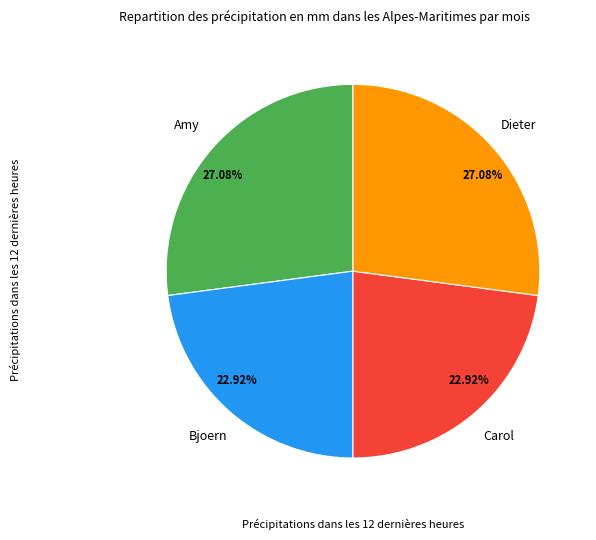

What is the ratio of the value at Bjoern to the value at Dieter?

0.8